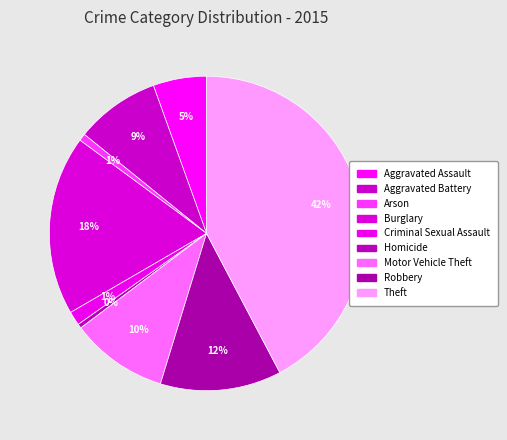

Count the number of slices in the pie.

9